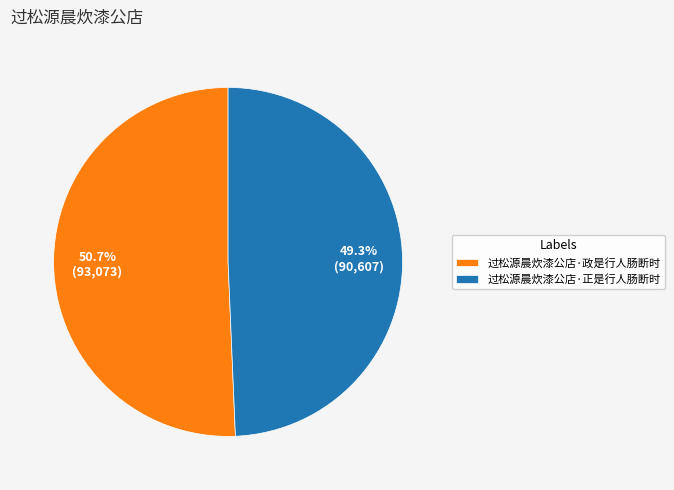

To the nearest percent, what percentage of the pie is 过松源晨炊漆公店·政是行人肠断时?

51%